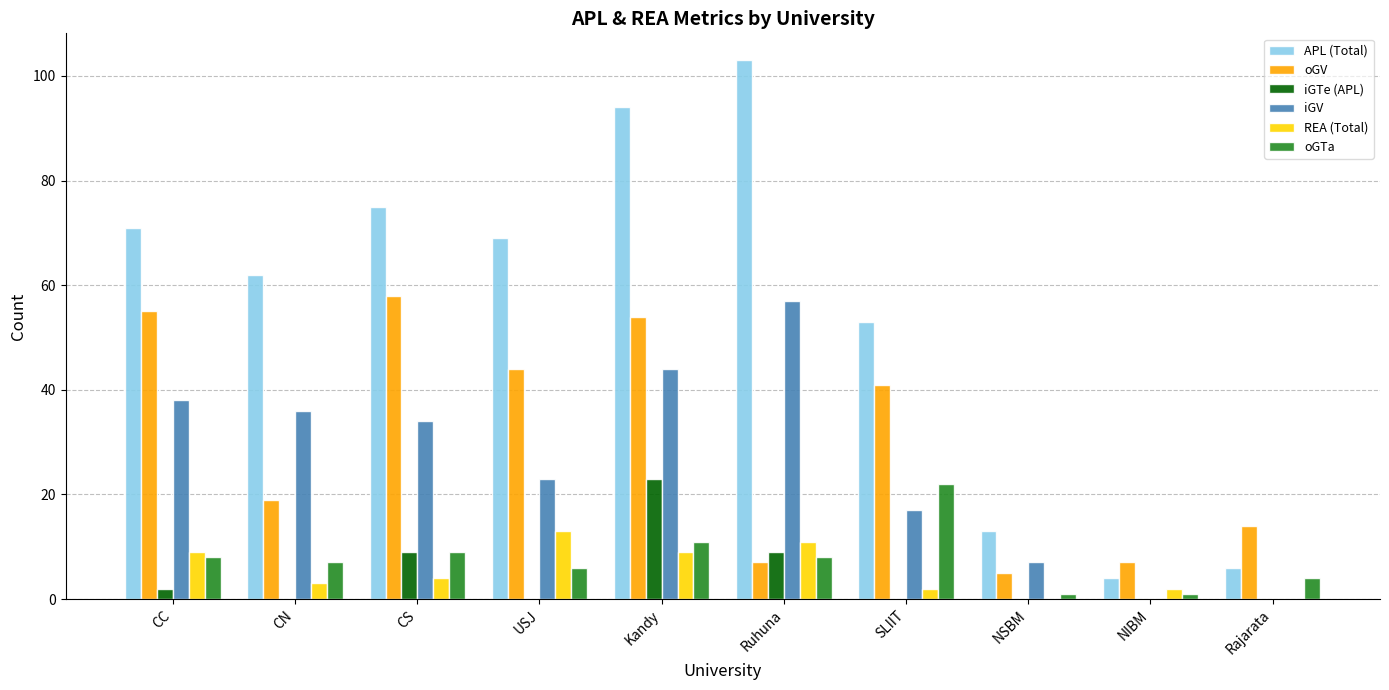

At which category is the sum across all series the highest?

Kandy